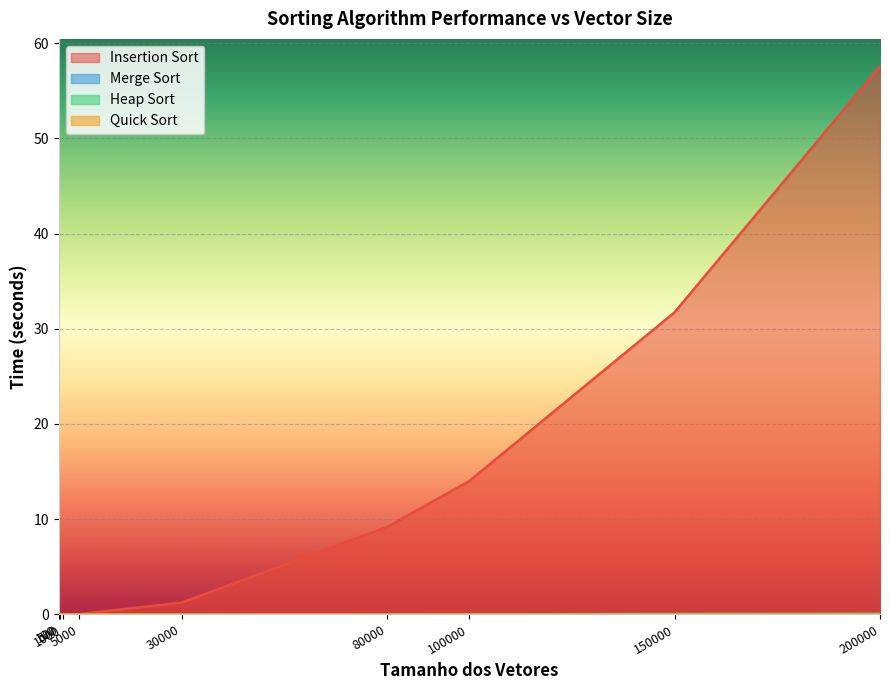

Is the value of Insertion Sort at 200000 greater than the value of Heap Sort at 200000?

Yes